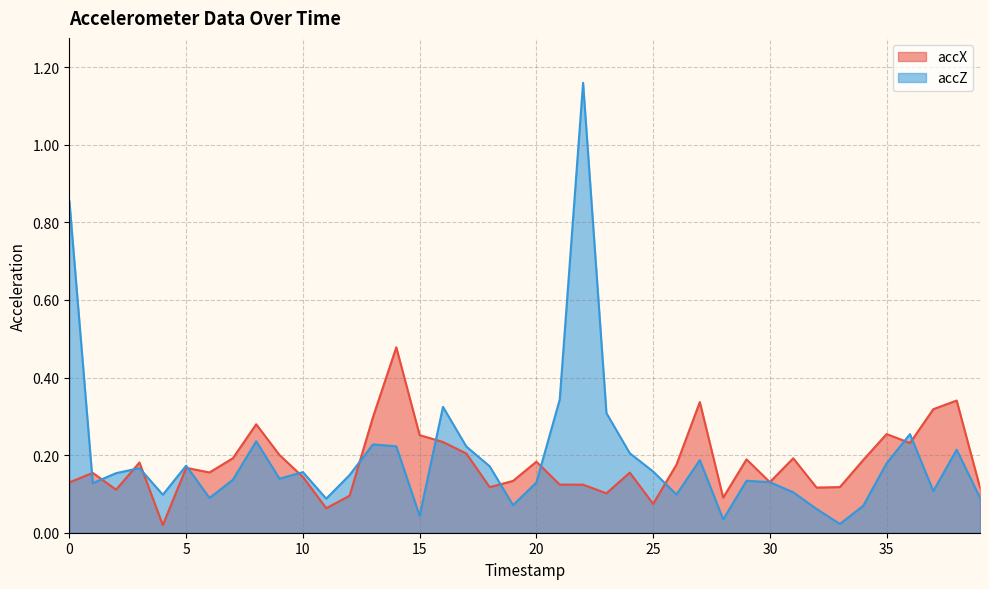

Between 36 and 38, which series saw the biggest shift?

accX